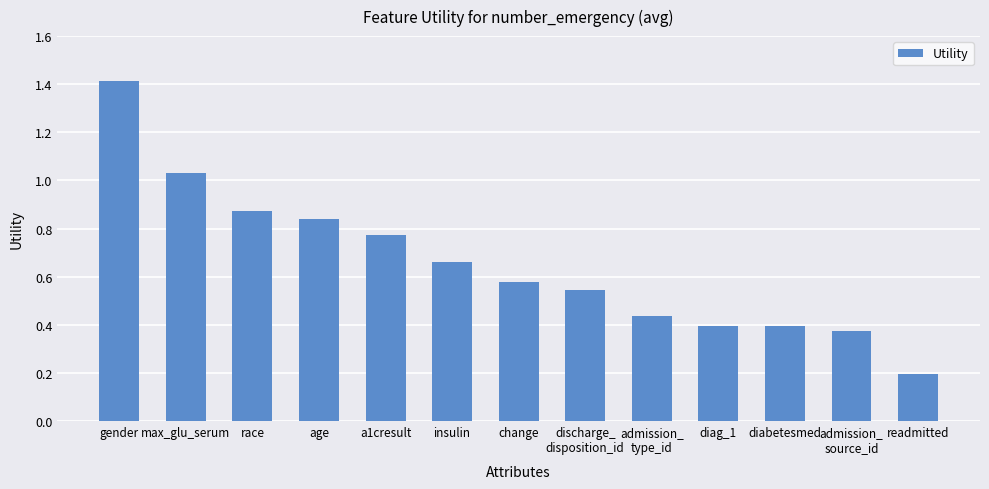

What is the label of the 13th bar from the right?

gender